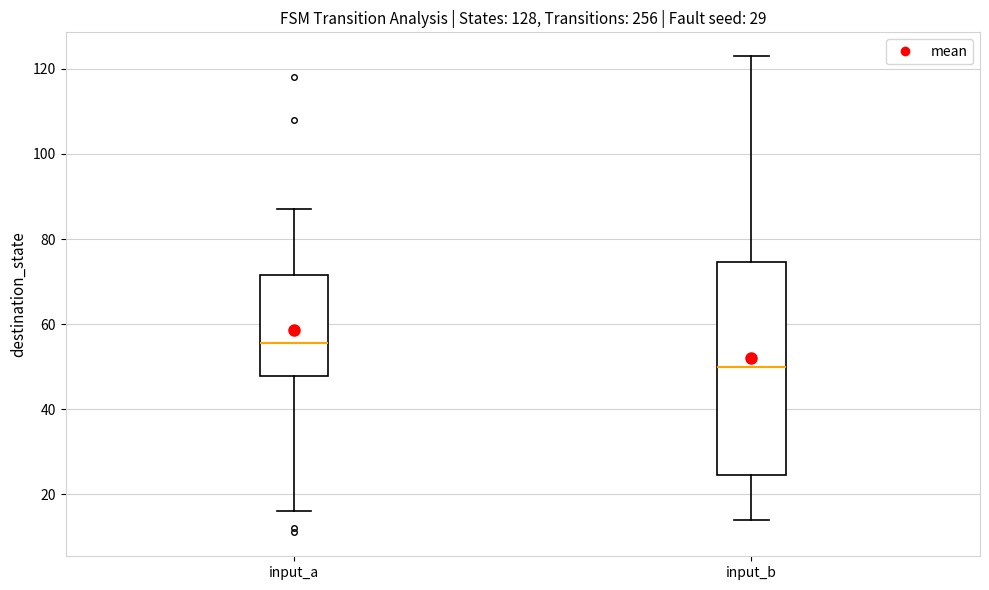

Reading left to right, read every box against the y-axis: the position of its median line, the range the box covers, and the ends of its whiskers. The values are not printed on the chart, so give them approximately, as read against the axis.

input_a: median 56, box 48 to 72, whiskers 16 to 88
input_b: median 50, box 24 to 74, whiskers 14 to 124